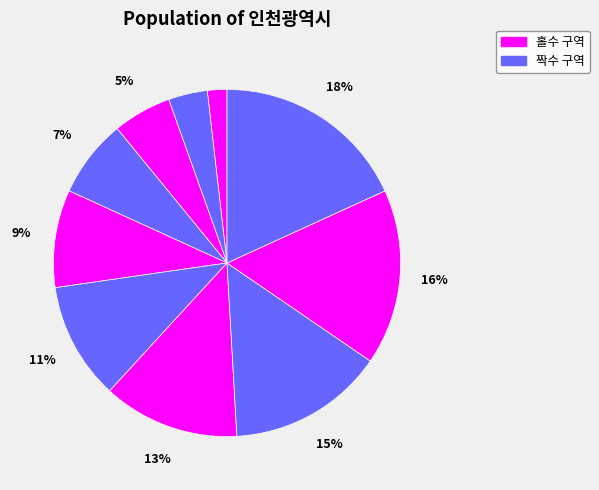

Rank the categories by value from lowest to highest.

강화군, 계양구, 미추홀구, 남동구, 동구, 부평구, 서구, 연수구, 옹진군, 중구